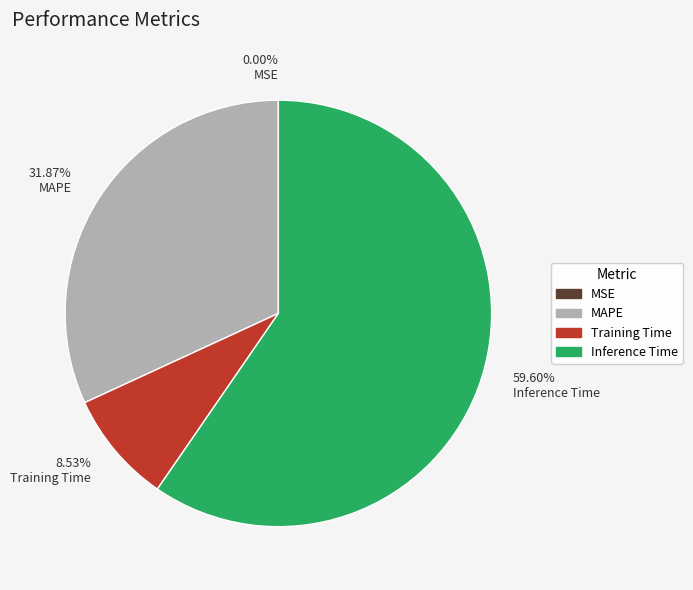

Which category has the biggest portion of the pie?

59.60% Inference Time